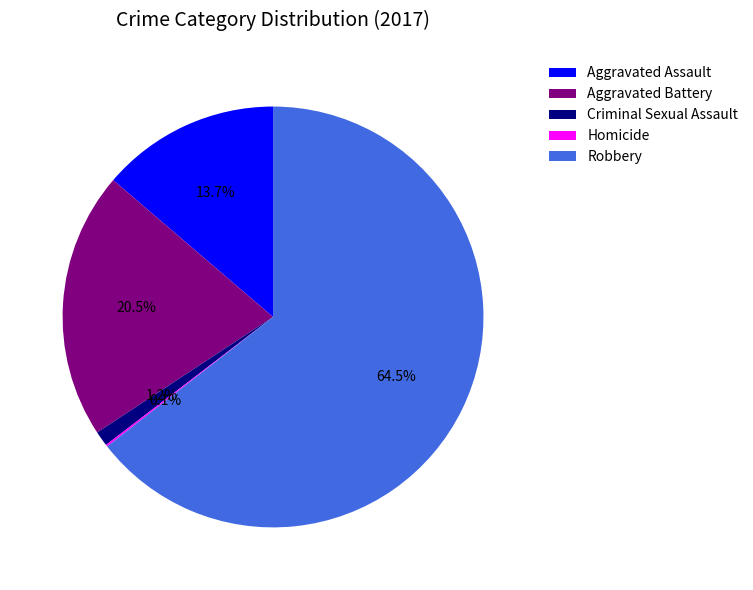

Which slice is the largest?

Robbery